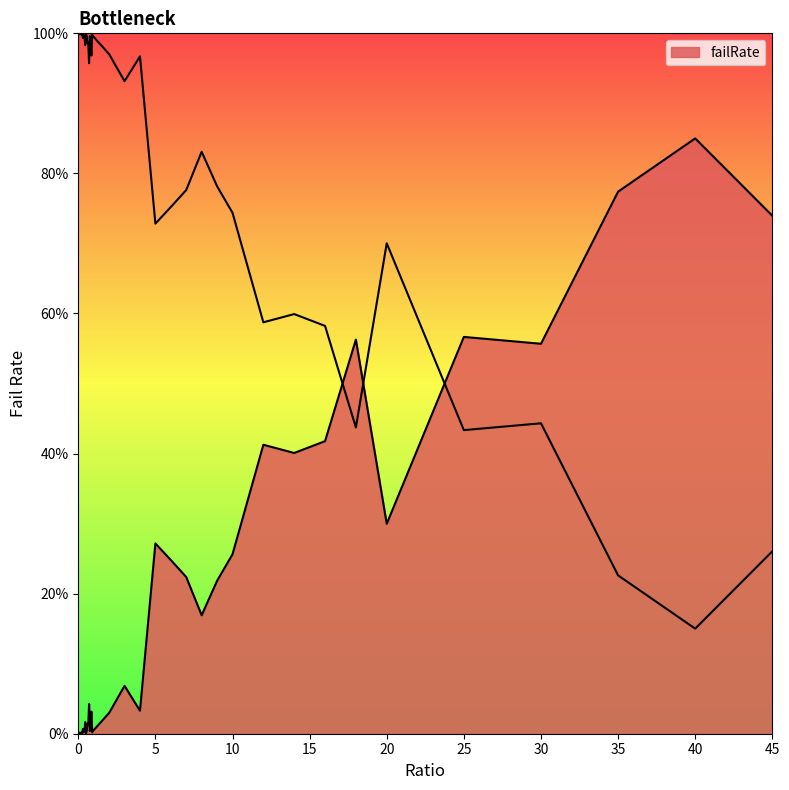

True or false: there are more than 1 points higher than both neighbors.

True